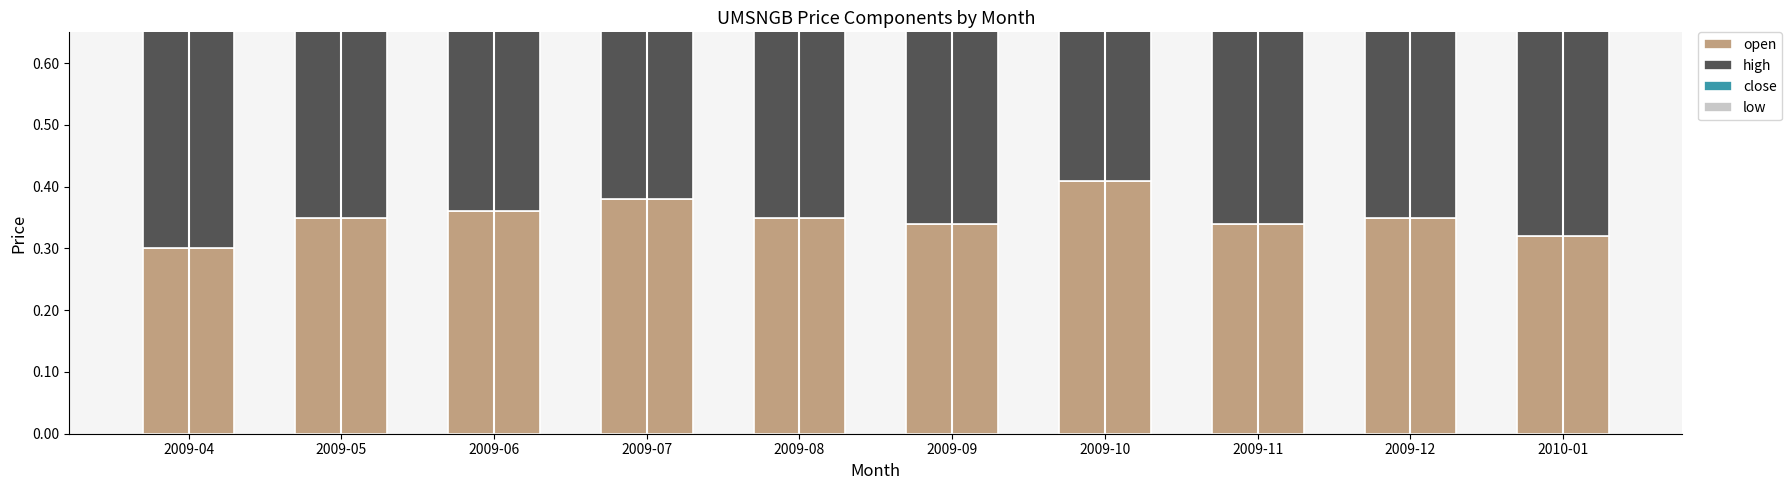

True or false: high has a value of 0.4 at 2009-09.

True